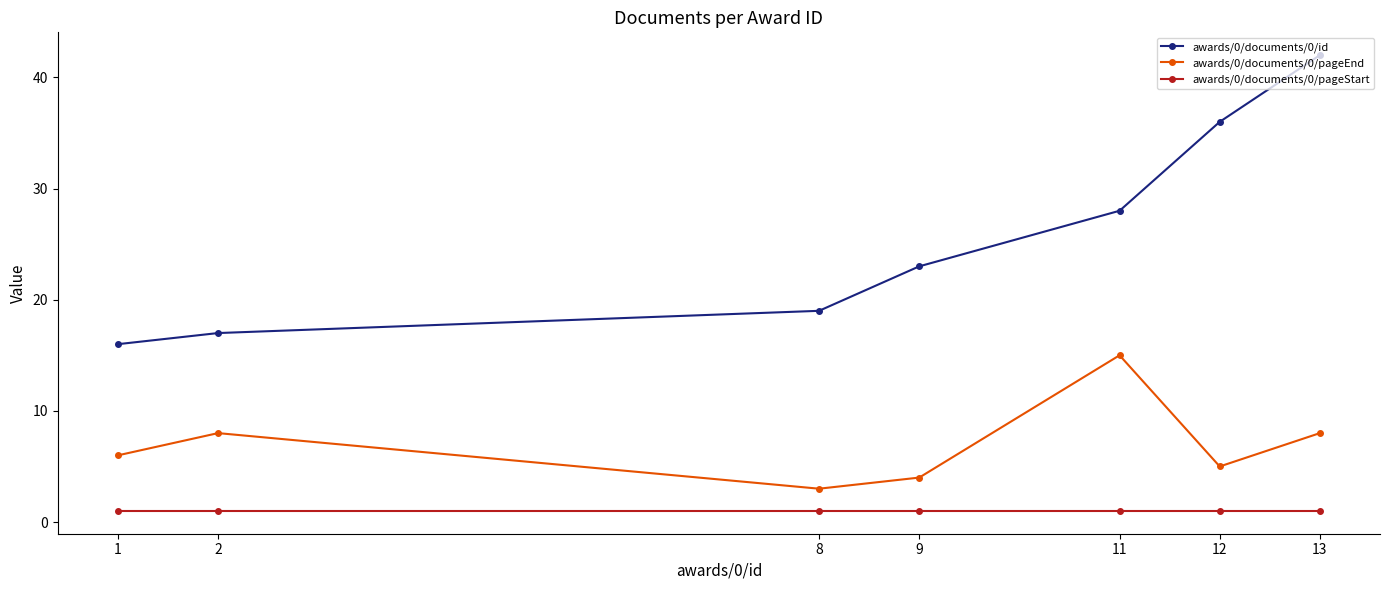

At which category does awards/0/documents/0/pageEnd reach its first local valley?

8